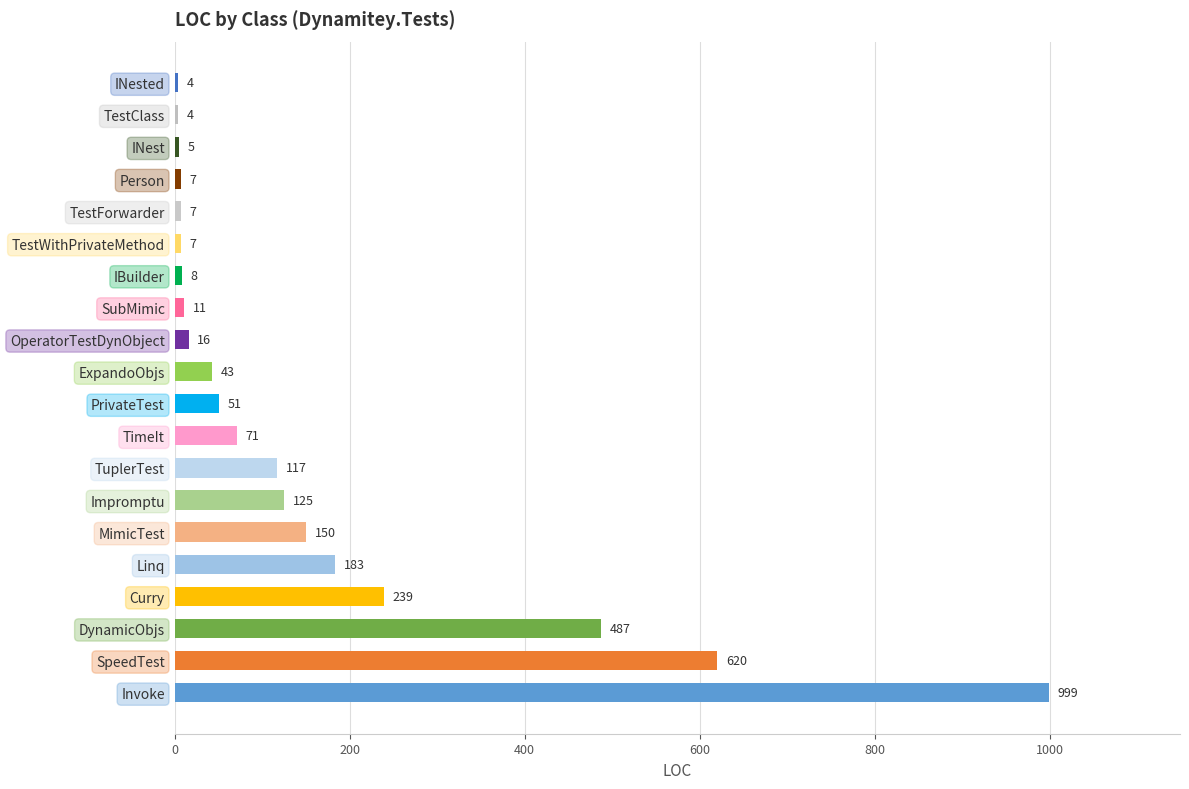

What is the greatest value displayed?

999